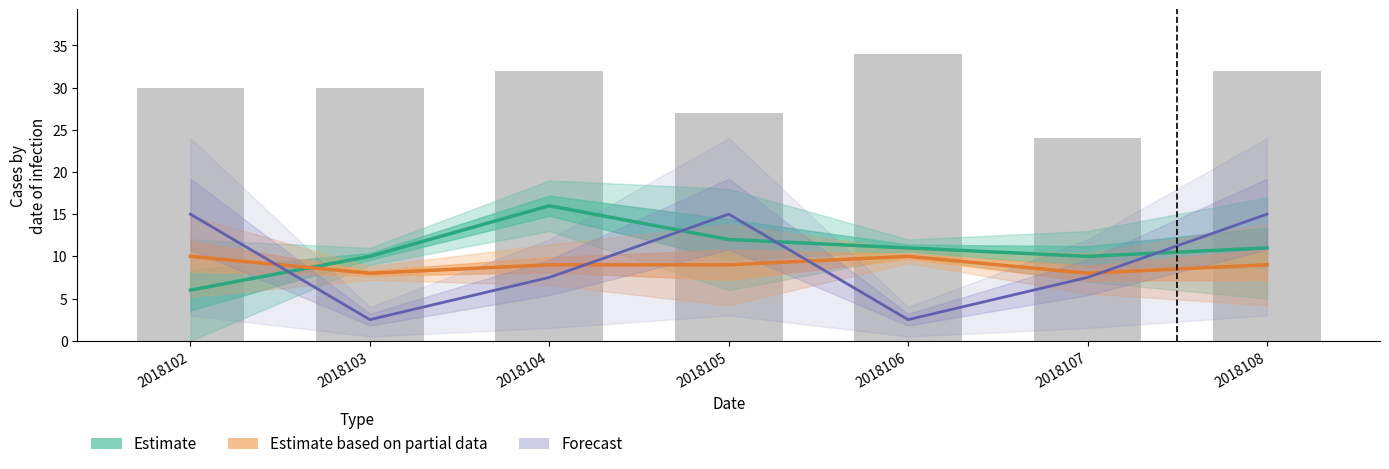

What is the sum of all col_6 values?

209.0